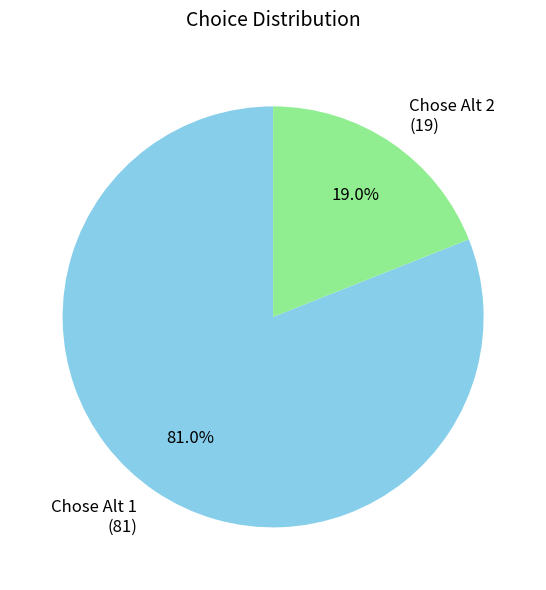

What is the largest slice in the pie chart?

Chose Alt 1 (81)